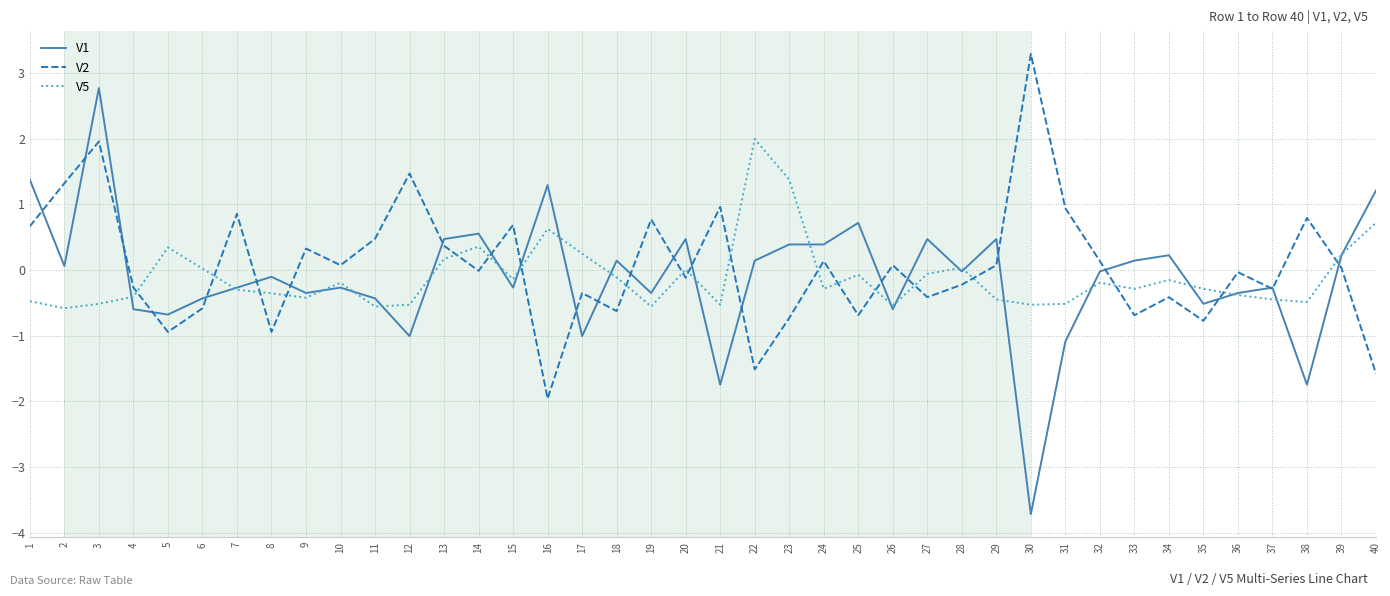

What is the total value across all series at 9?

-0.4